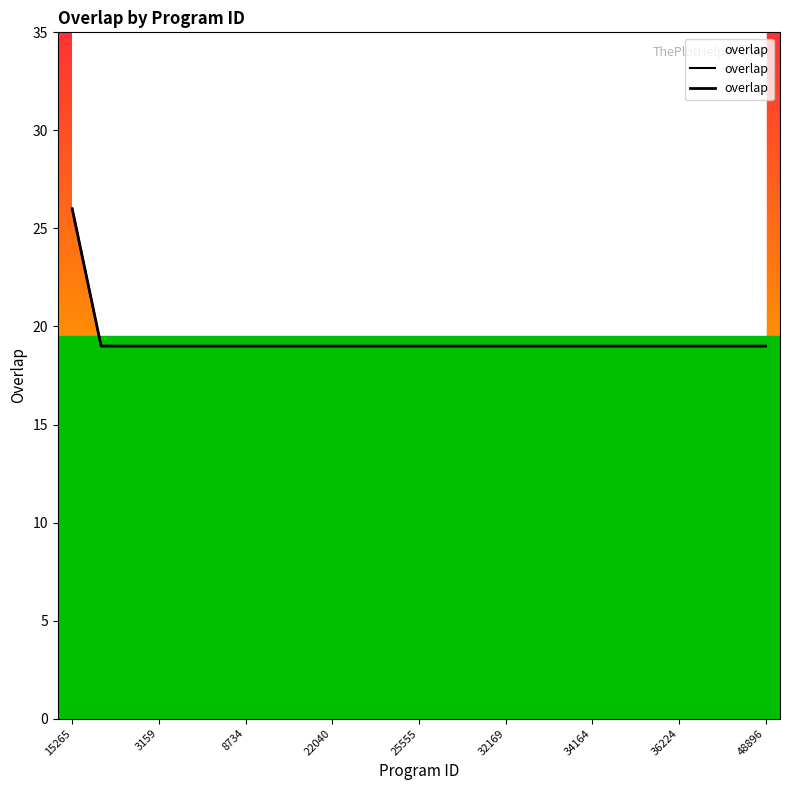

What is the average value?

19